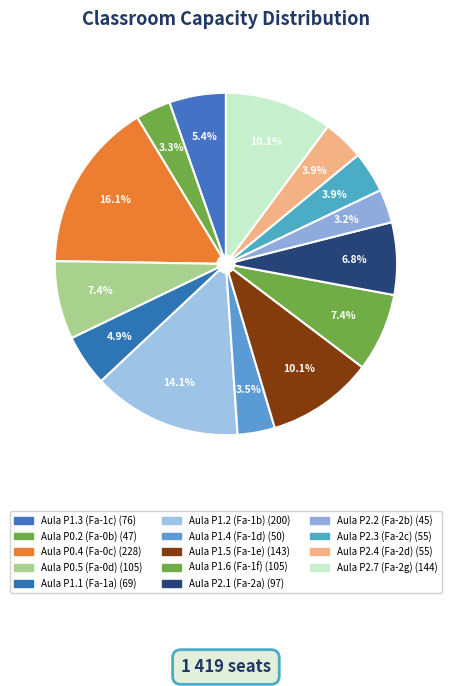

To the nearest percent, what is the combined percentage of Aula P1.4 (Fa-1d) and Aula P0.5 (Fa-0d)?

11%